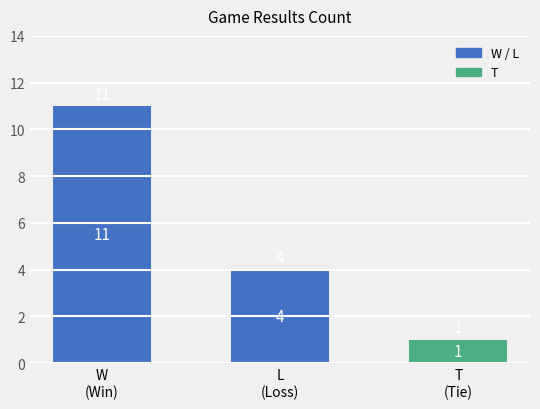

What is the value of the 3rd bar from the left?

1